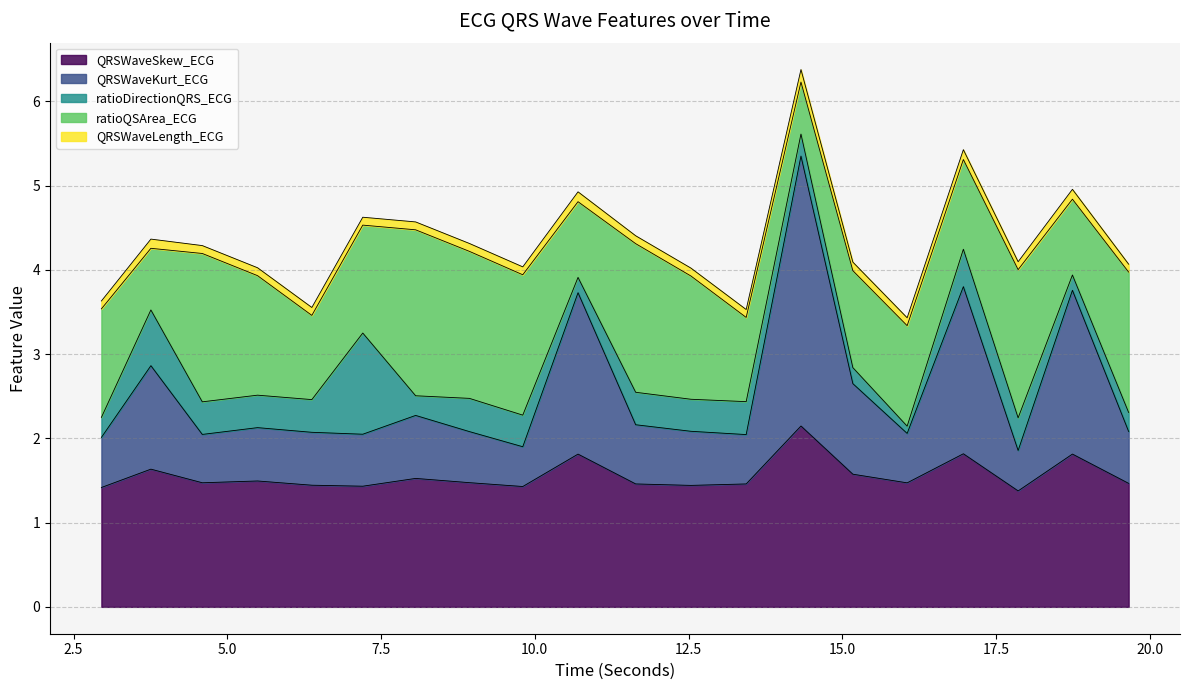

Which series has the largest total across all categories?

QRSWaveSkew_ECG